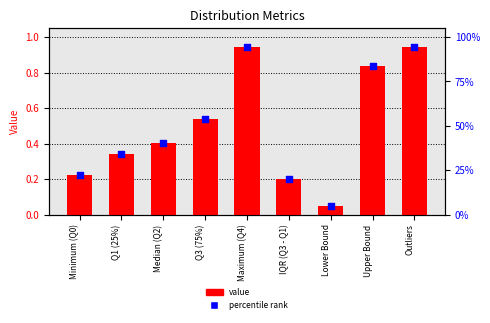

What is the total value across all series at Upper Bound?

1.7